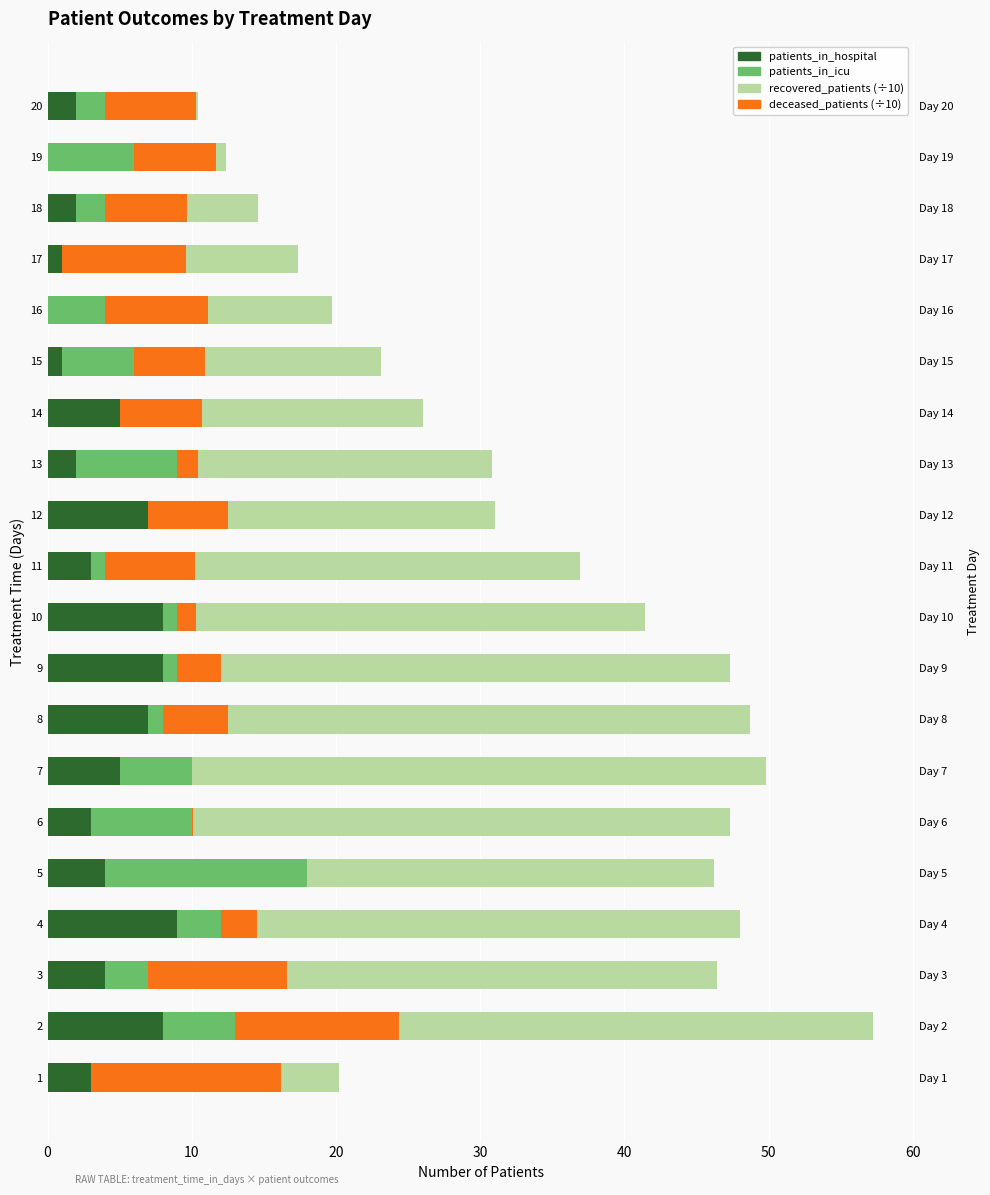

How many bars are there in each group?

4